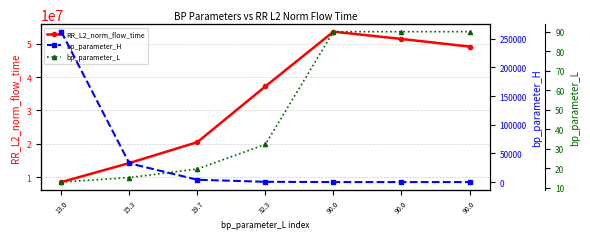

Which has a higher value, 32.3 or 15.3?

32.3